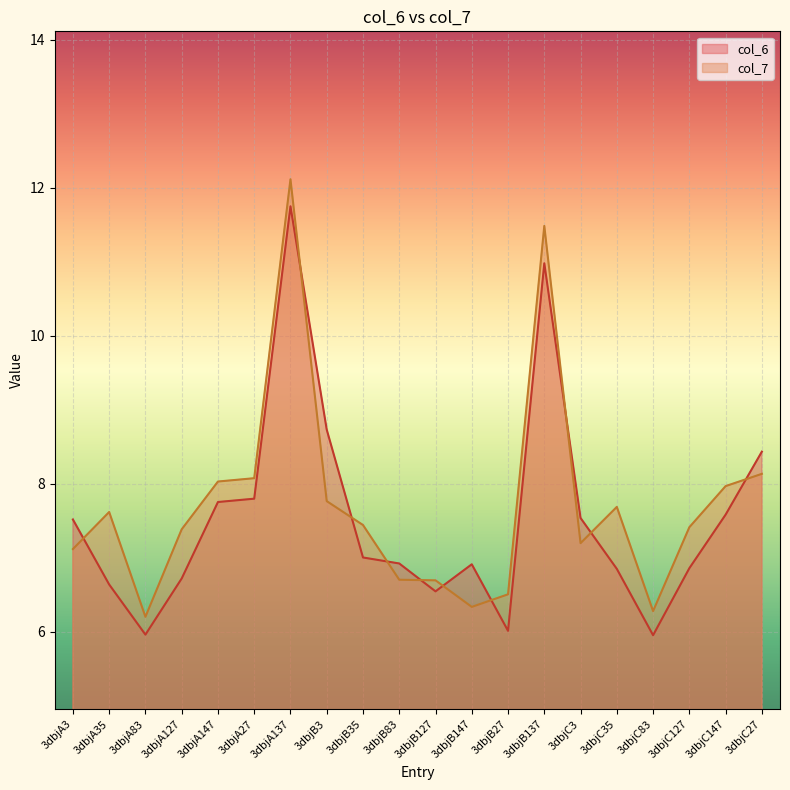

What are all the series names shown in the legend?

col_6, col_7